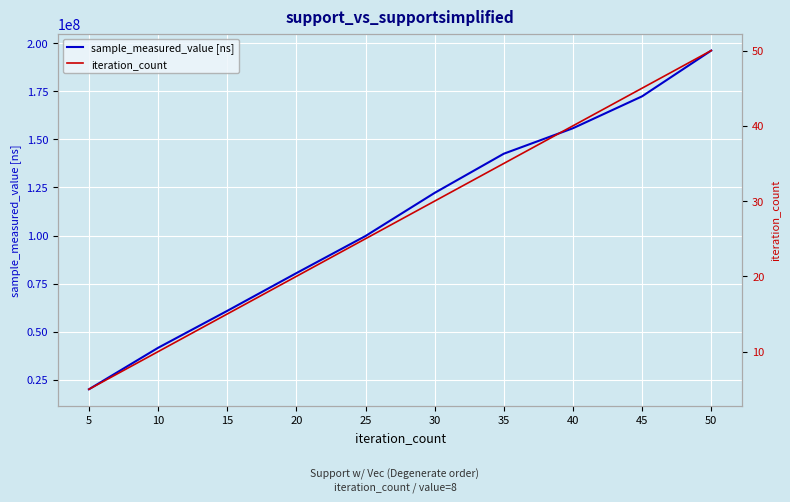

What is the minimum value shown in the chart?

5